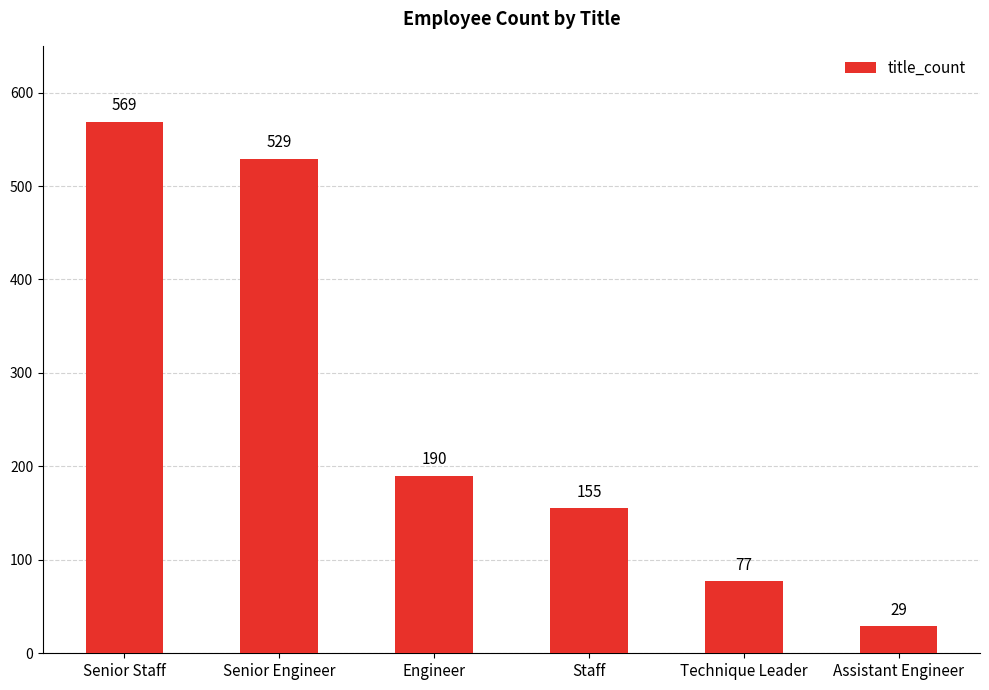

What is the sum of the values at Senior Engineer and Technique Leader?

606